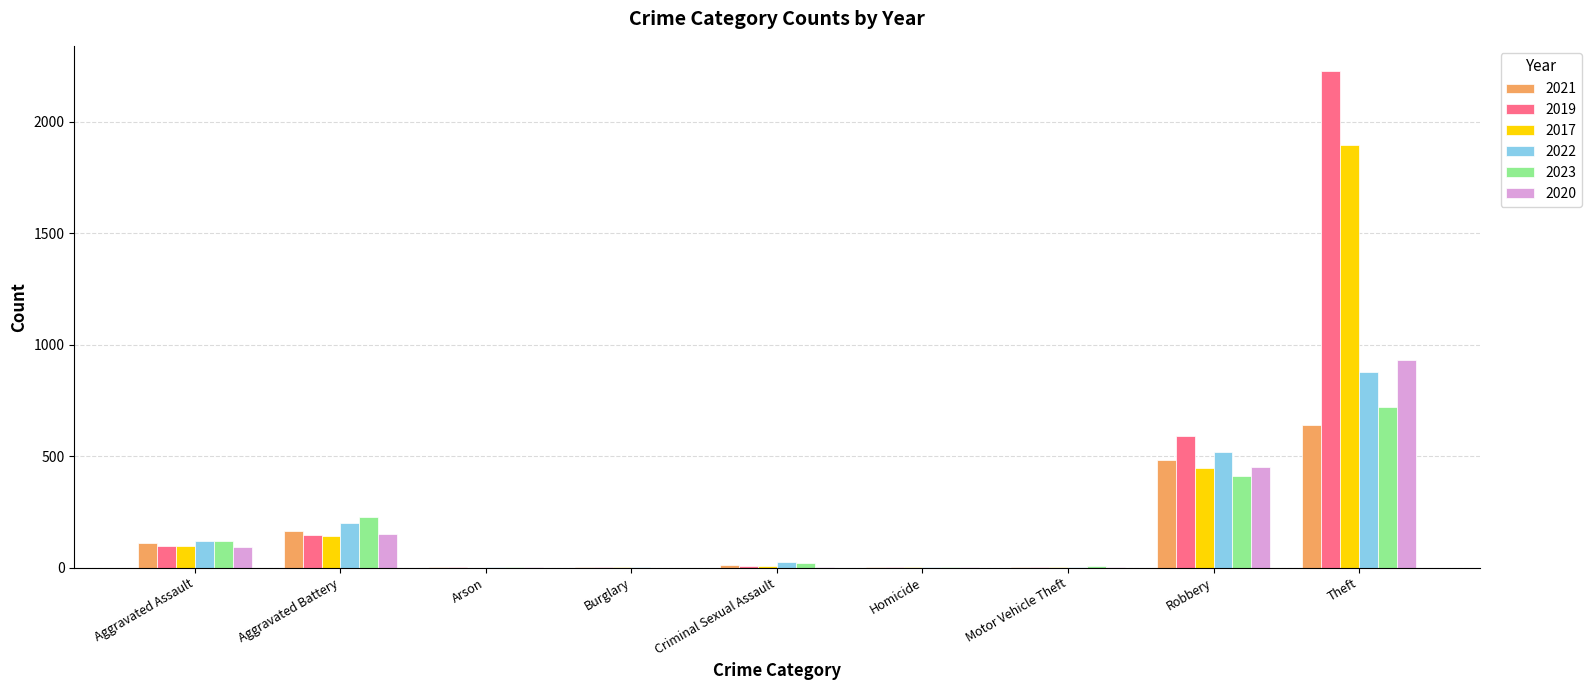

Are the bars grouped side by side (vs. stacked)?

Yes